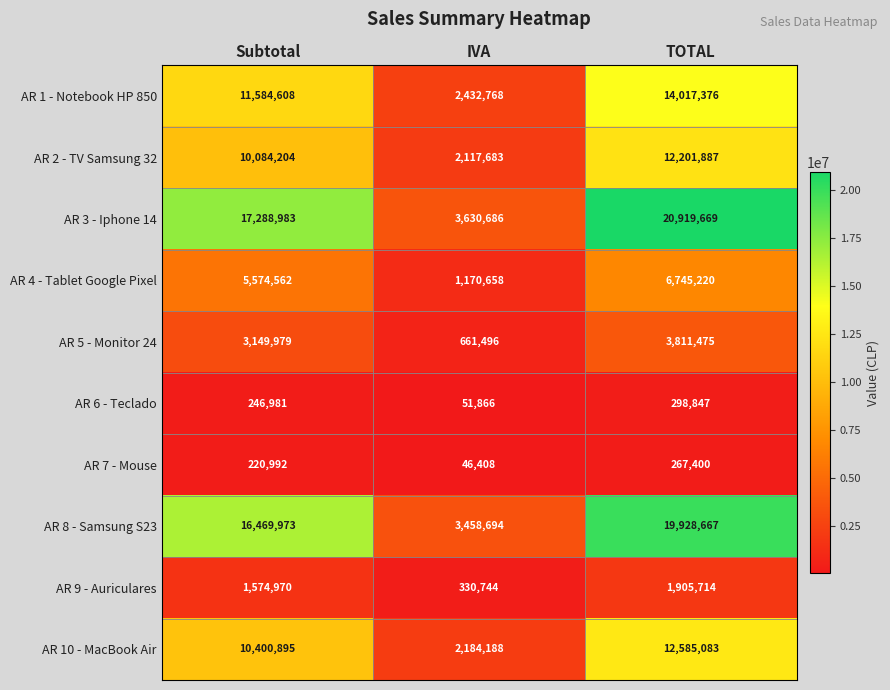

Which series has the largest total across all categories?

AR 3 - Iphone 14